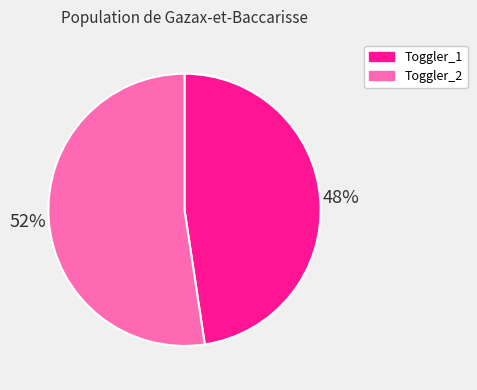

Rank the categories by value from lowest to highest.

Toggler_1, Toggler_2